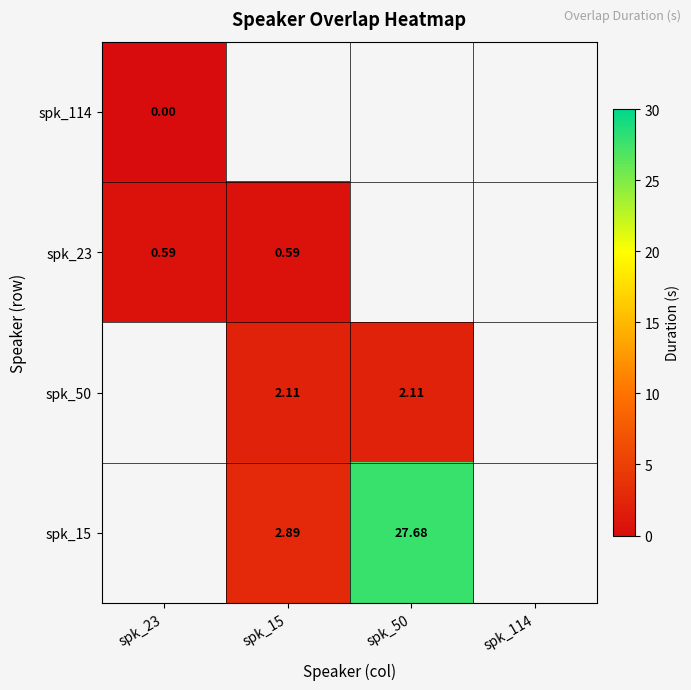

Is the value of spk_114 at spk_23 greater than the value of spk_23 at spk_50?

No